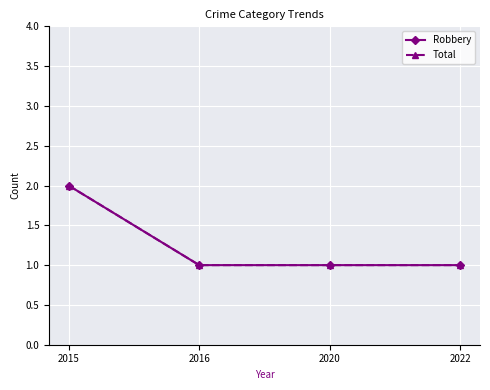

Which has a higher value, 2020 or 2016?

2020